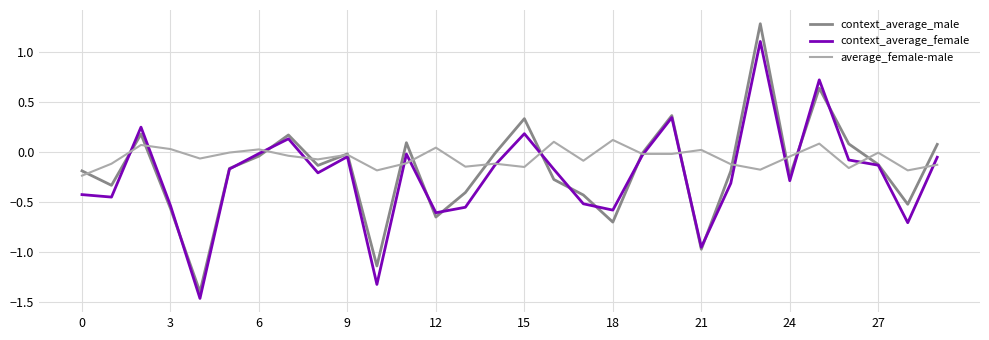

Which series has the widest spread of values?

context_average_male